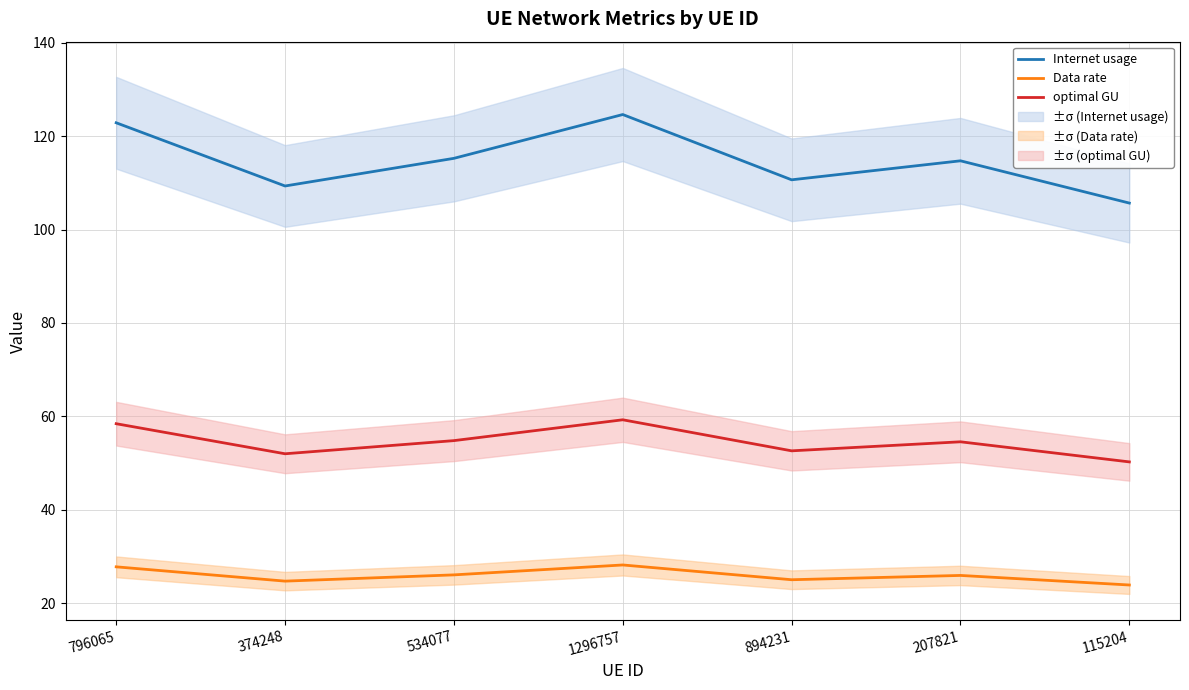

What position from the right is 207821?

2